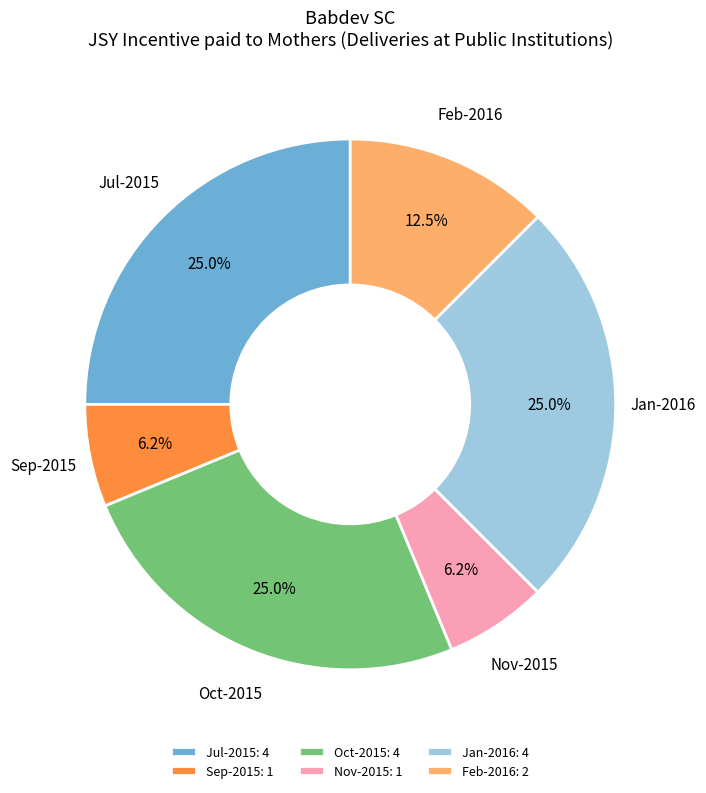

Approximately how many times larger is the value at Jul-2015 compared to Sep-2015?

4.0